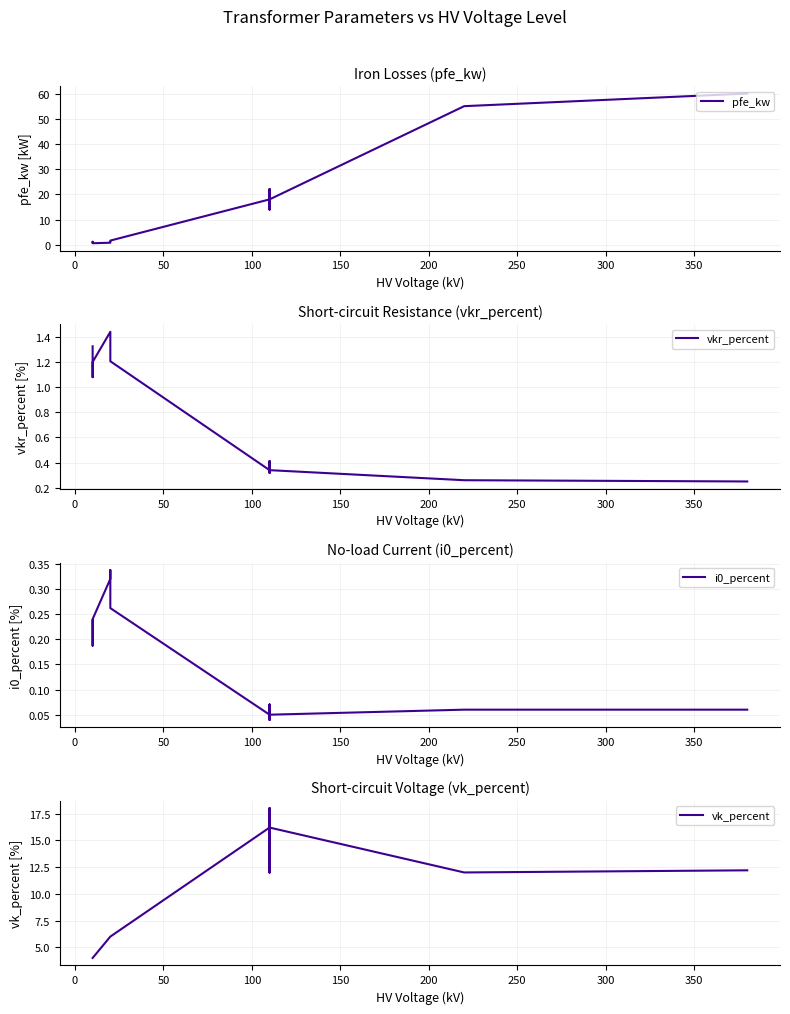

What is the value of the vkr_percent point at the 12th from the left?

0.3